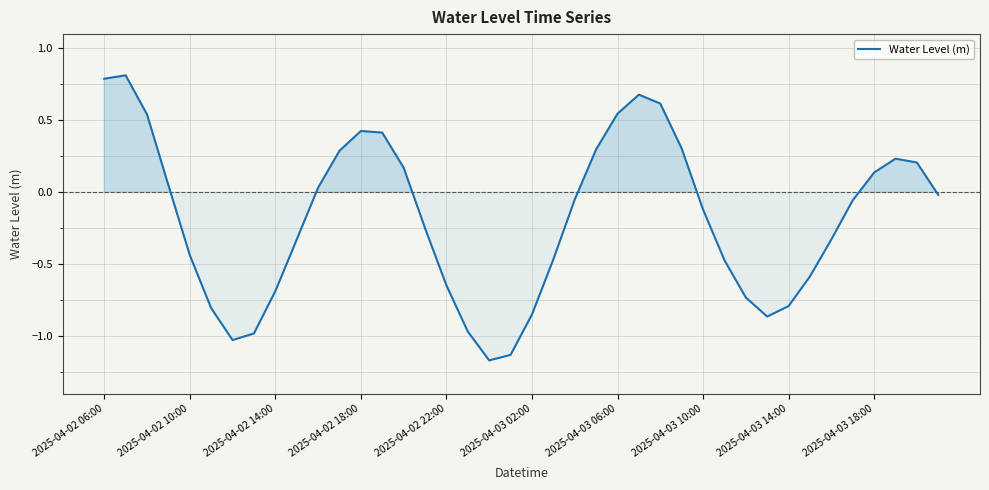

What is the maximum value shown in the chart?

0.8